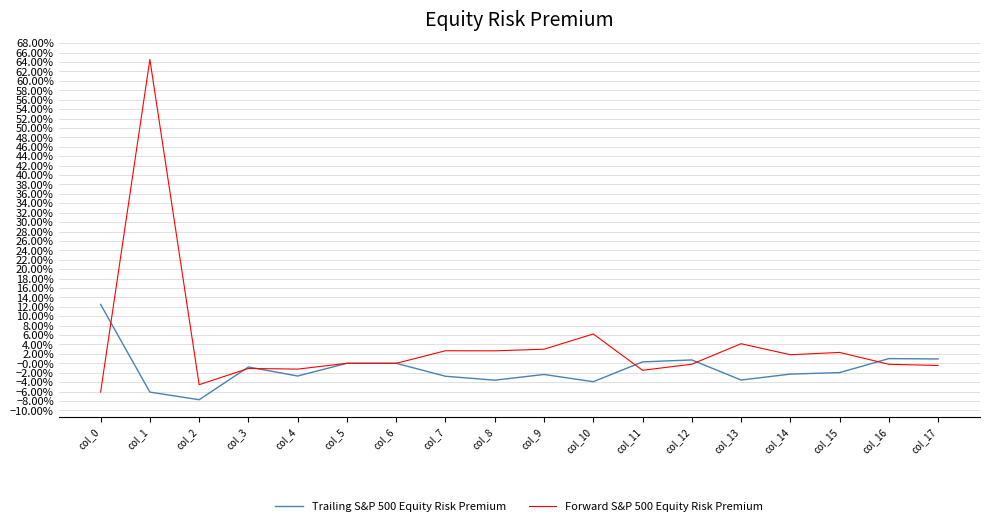

Does the chart have visible grid lines?

Yes